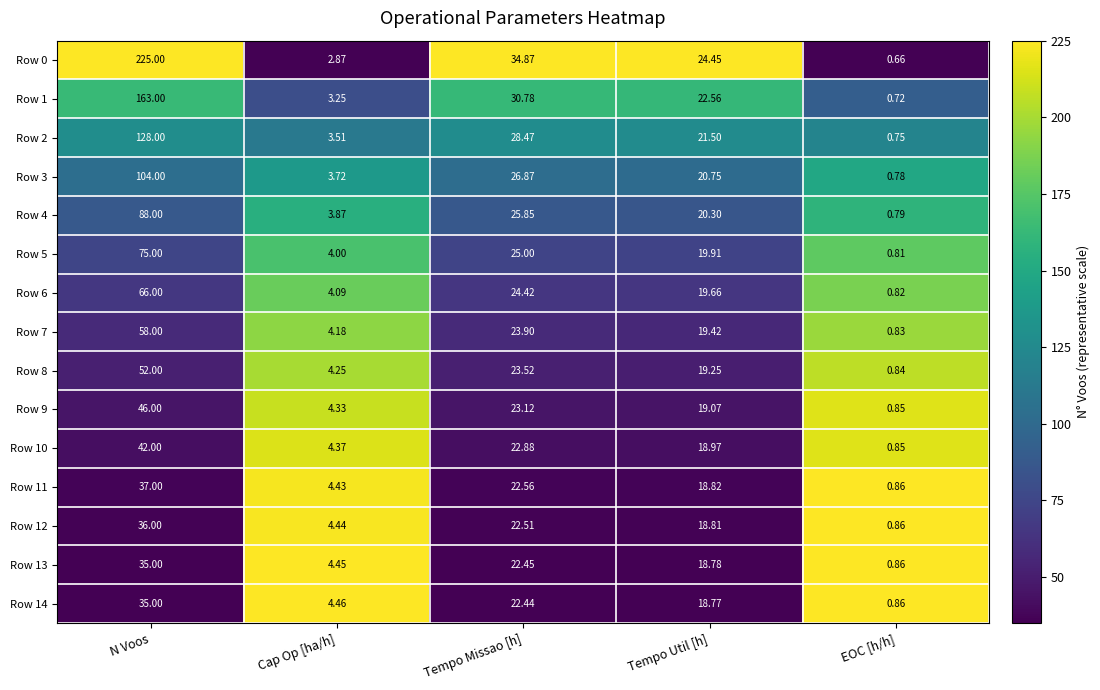

At which category does the chart reach its minimum across all series?

EOC [h/h]